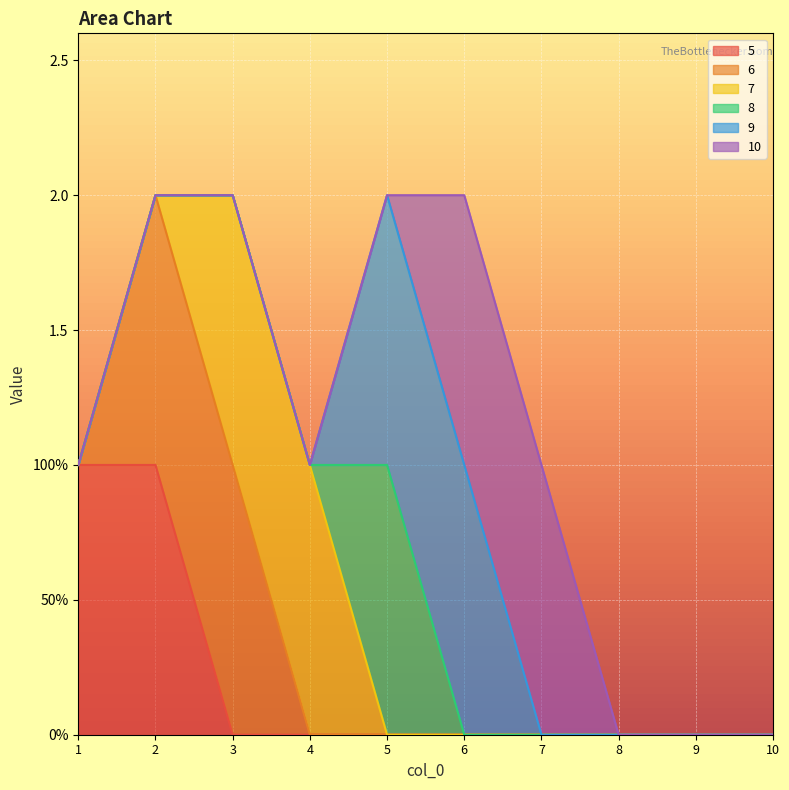

Does the chart display data point markers on the line(s)?

No